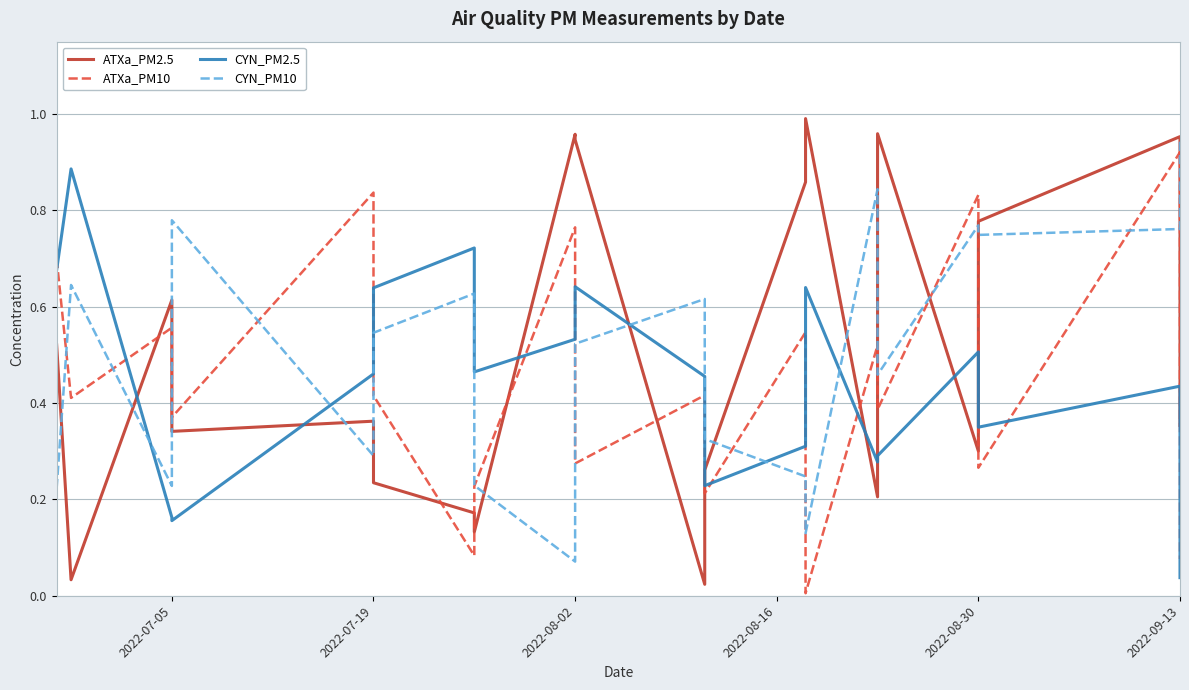

At how many categories does at least one series exceed 0?

20